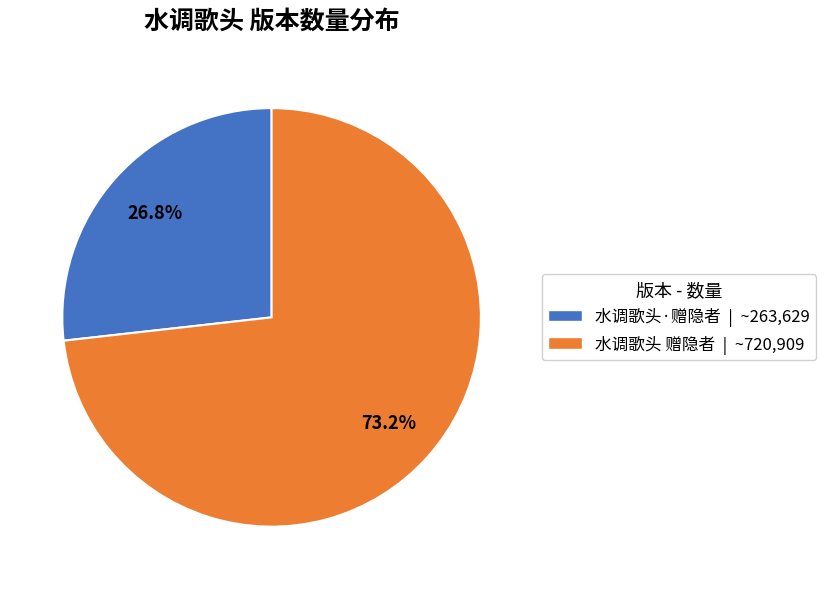

To the nearest percent, what is the average slice percentage?

50%